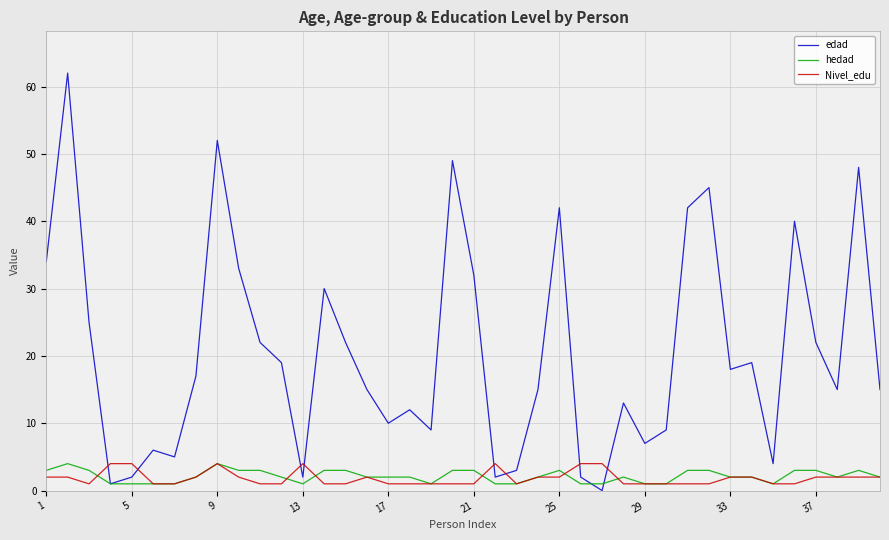

How many interior local valleys does the edad series have?

11